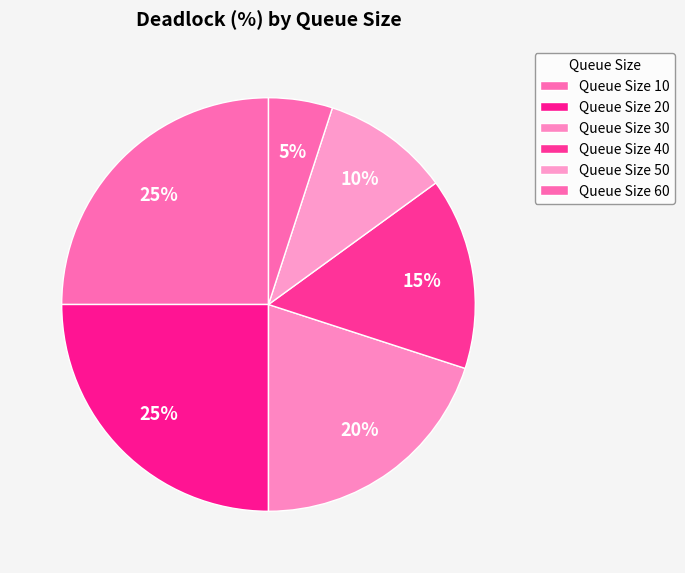

What is the largest slice in the pie chart?

10